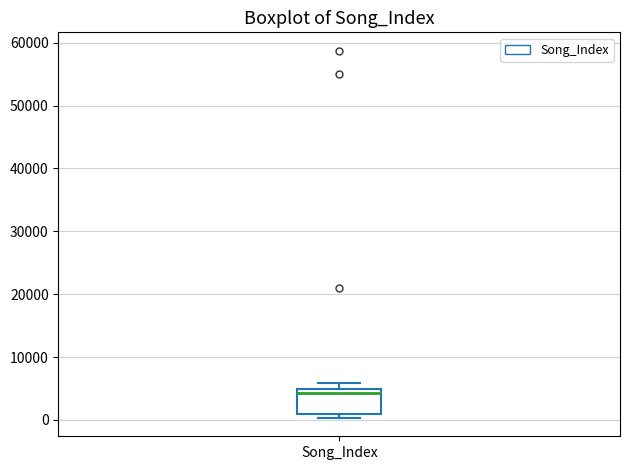

Transcribe this box plot: give where the median line is, the range the box spans, and where the two whiskers end, as read against the y-axis. The values are not printed on the chart, so give them approximately, as read against the axis.

median 4000, box 1000 to 5000, whiskers 0 to 6000